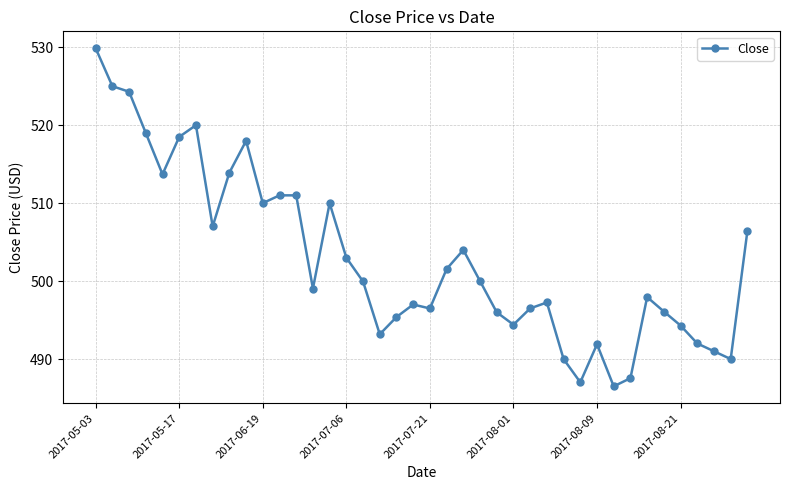

What is the sum of all values?

20115.8